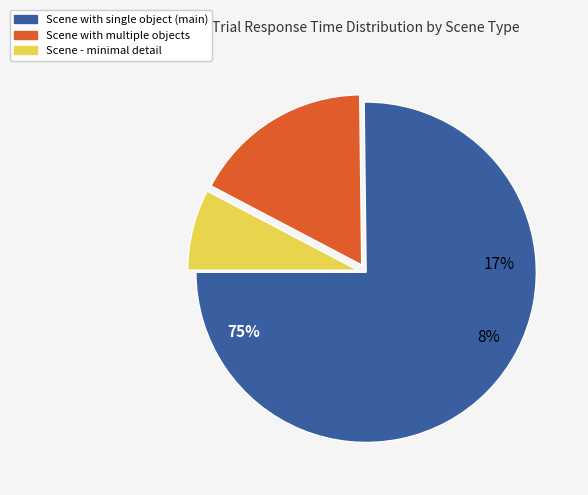

Is it true that a dining room of an apartment is 2% of the pie?

False